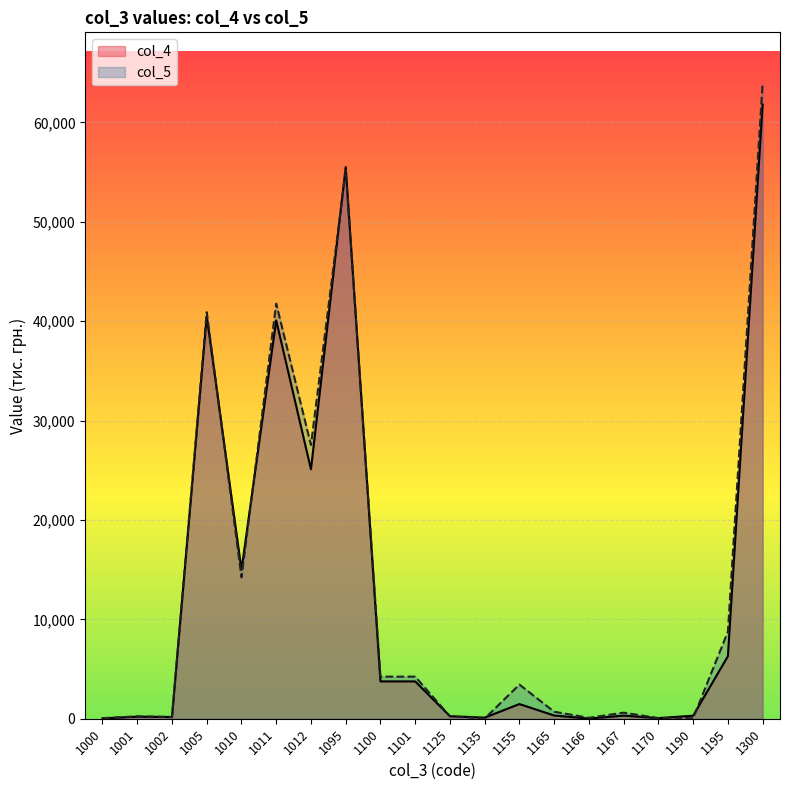

What are all the series names shown in the legend?

col_4, col_5